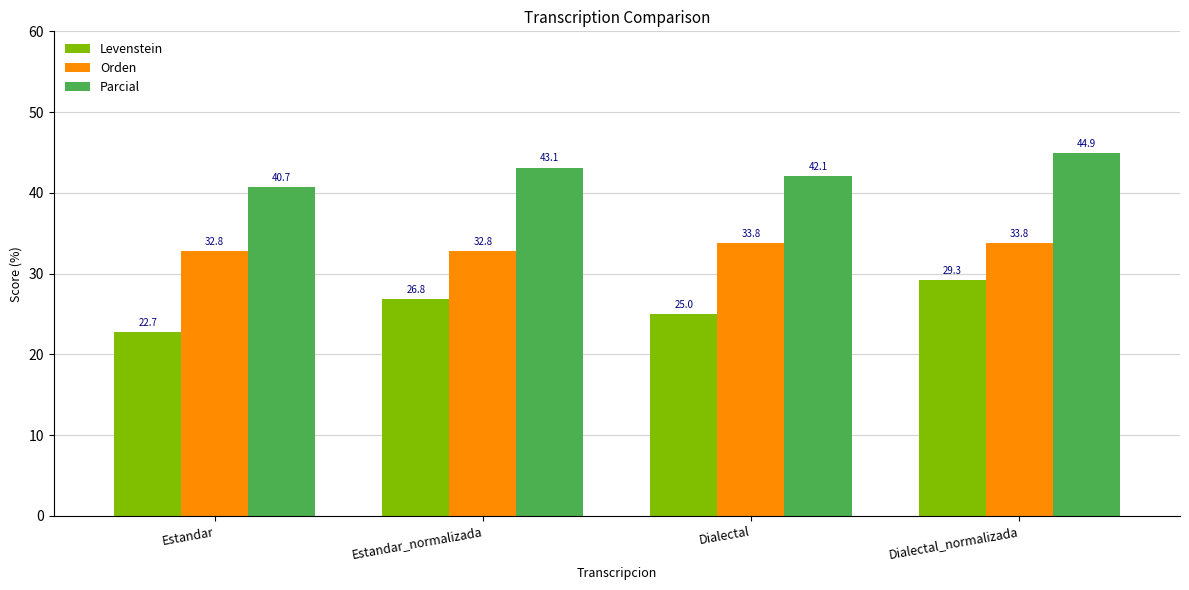

The value of Orden at Dialectal is 33.8. True or false?

True